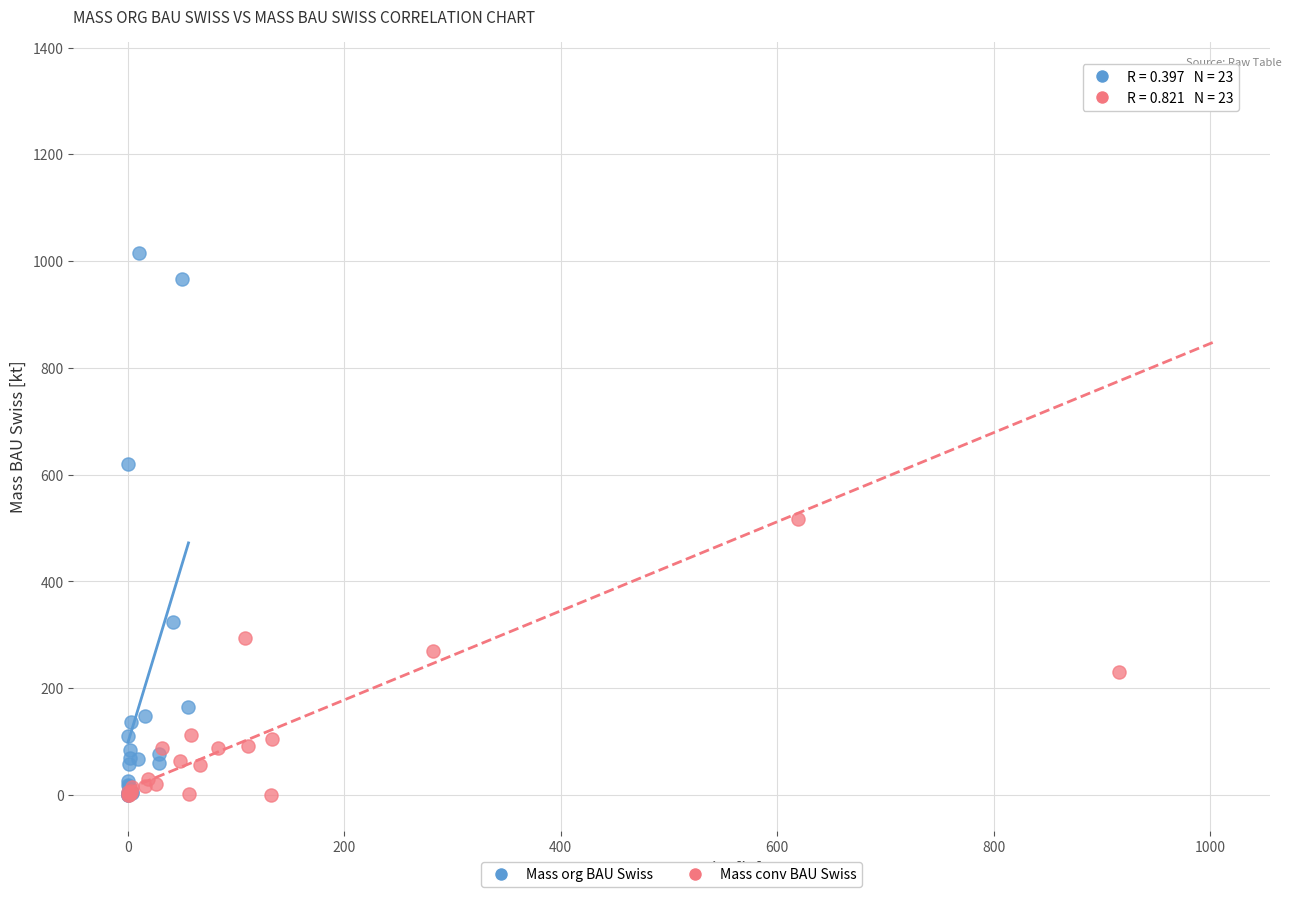

Which series has the largest Y range (max minus min)?

Mass conv BAU Swiss